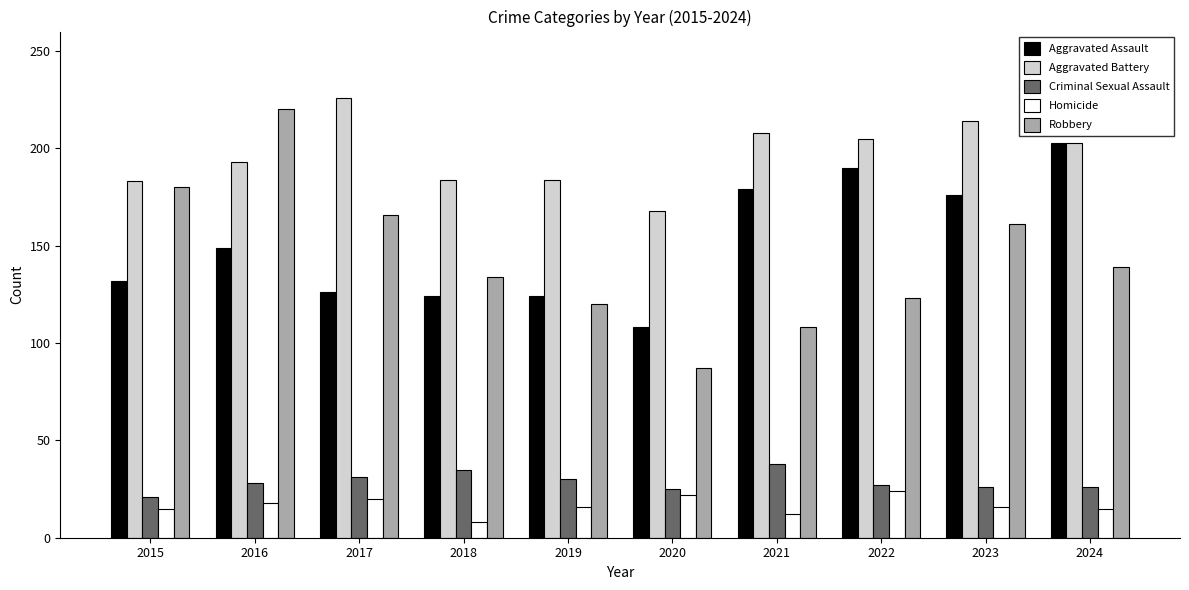

What is the greatest value displayed?

226